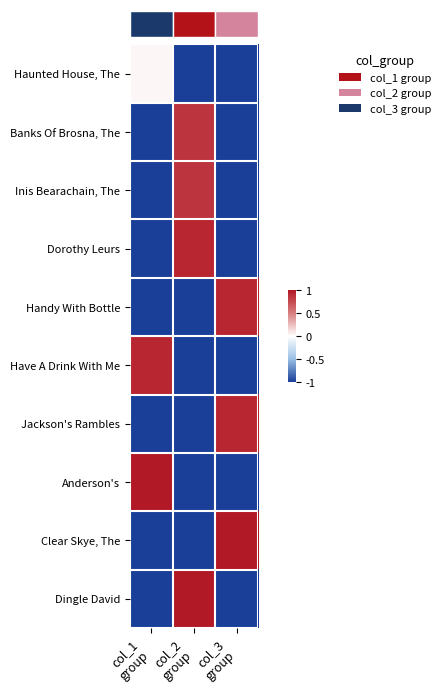

What is the total value across all series at col_2
group?

-2.3